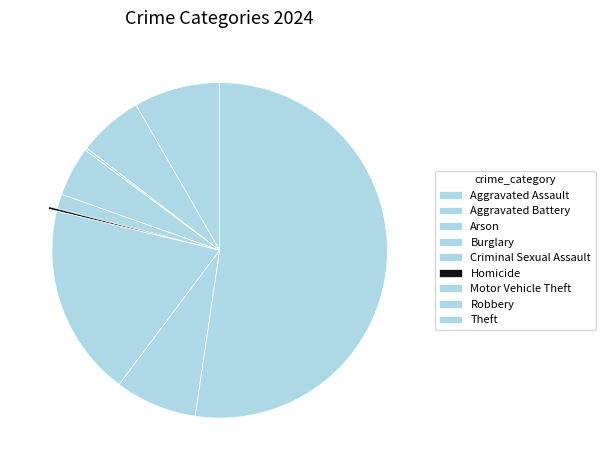

The Motor Vehicle Theft slice represents 19% of the pie. True or false?

True